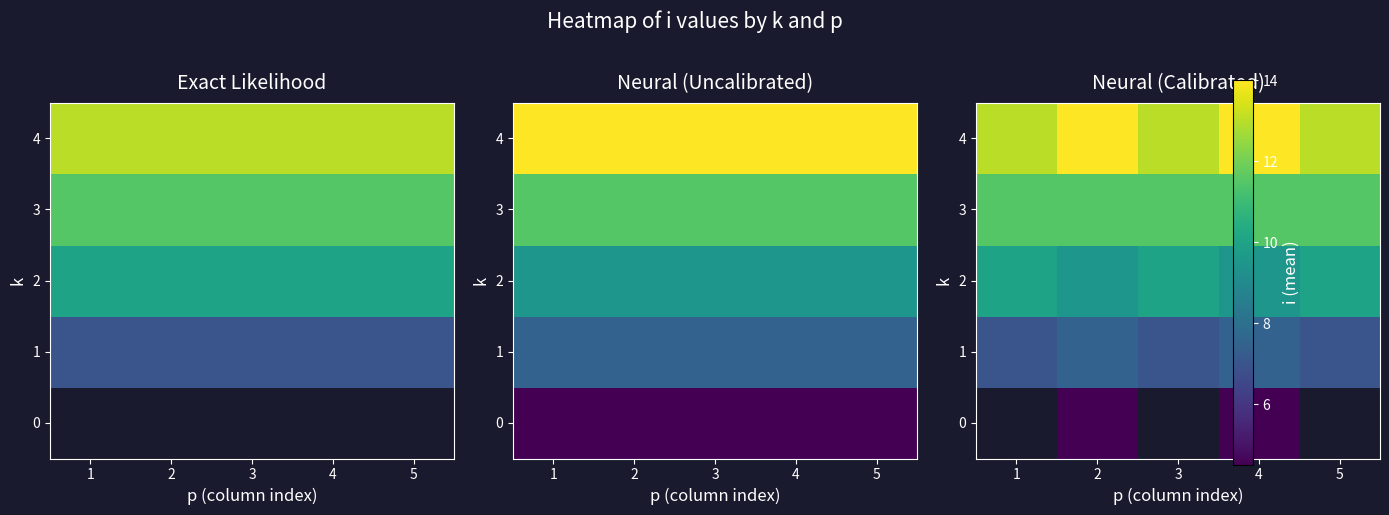

List the labels in order of 2 value, largest first.

1, 3, 5, 2, 4